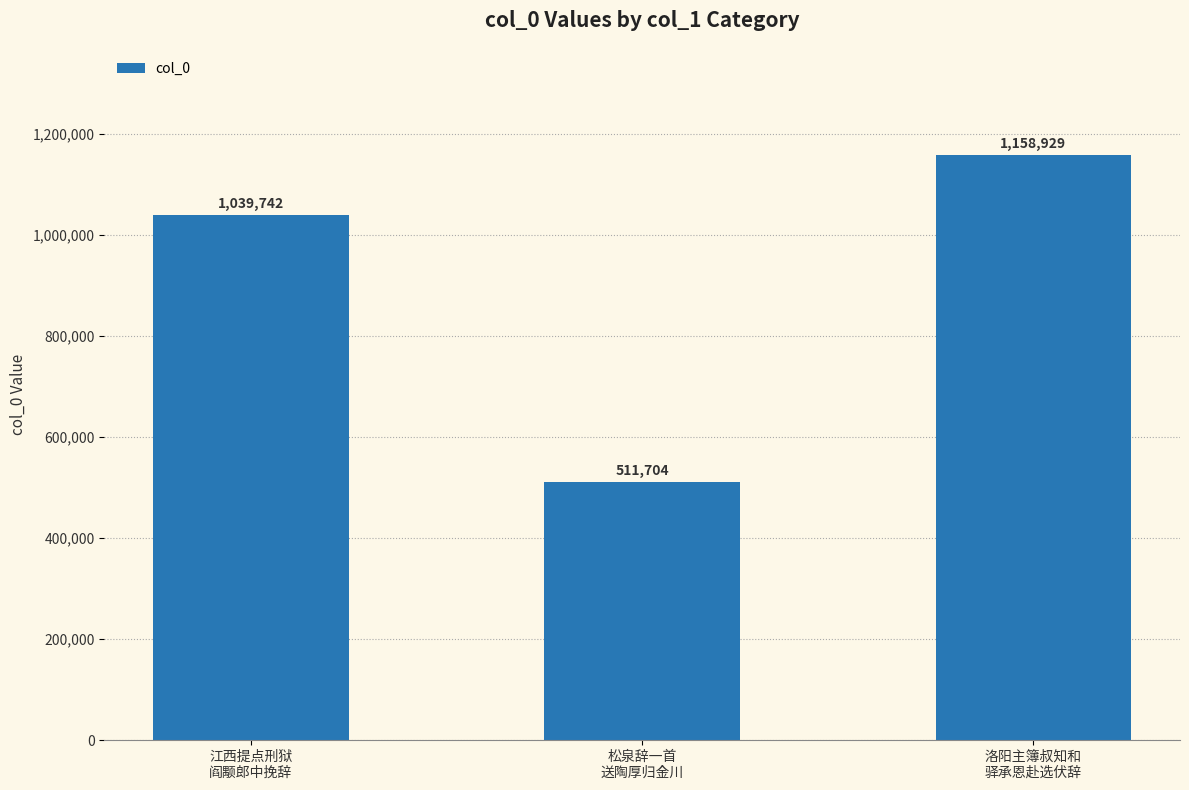

What is the minimum value shown in the chart?

511704